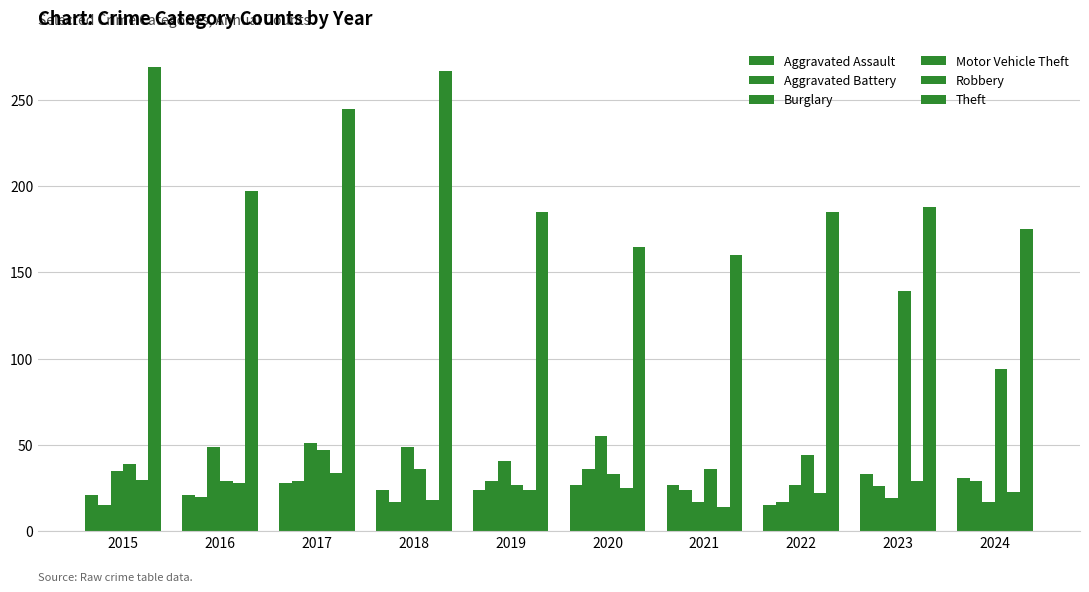

At which label does Aggravated Battery first exceed 26?

2017